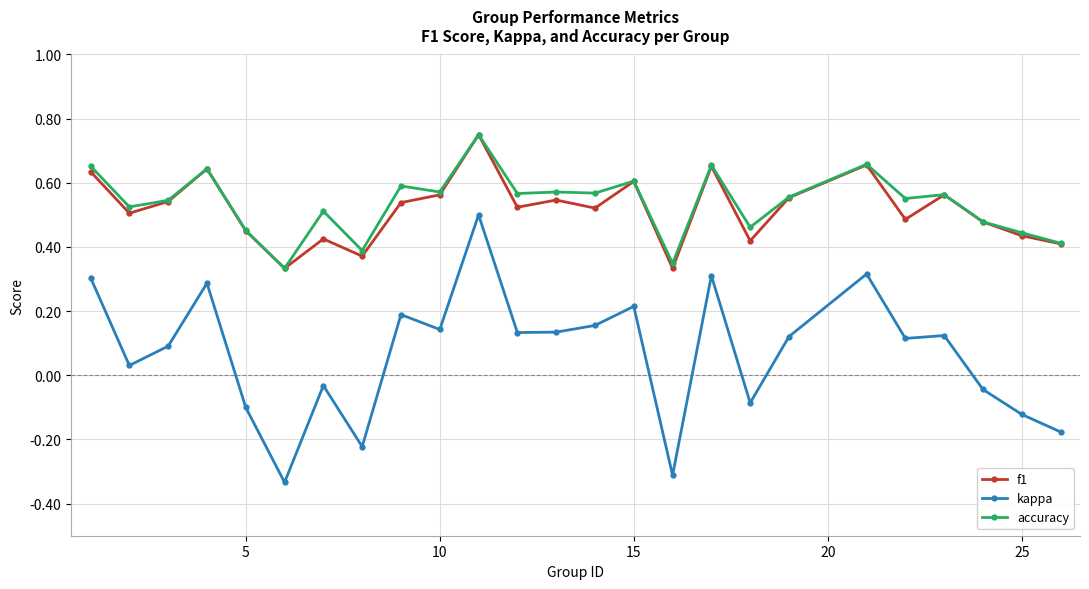

True or false: accuracy has more than 0 points higher than both neighbors.

True